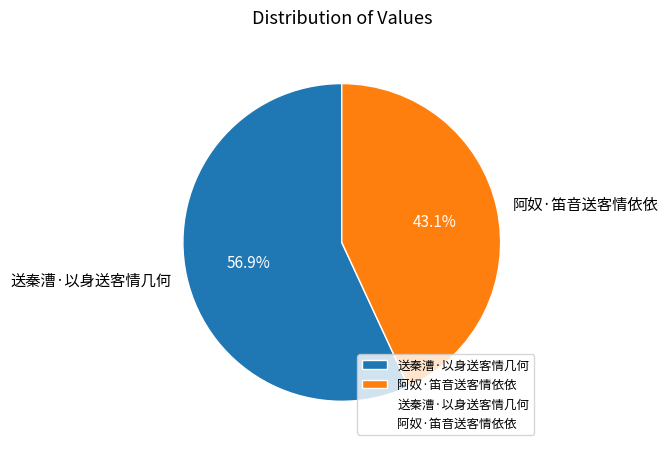

How many segments does this pie chart have?

2